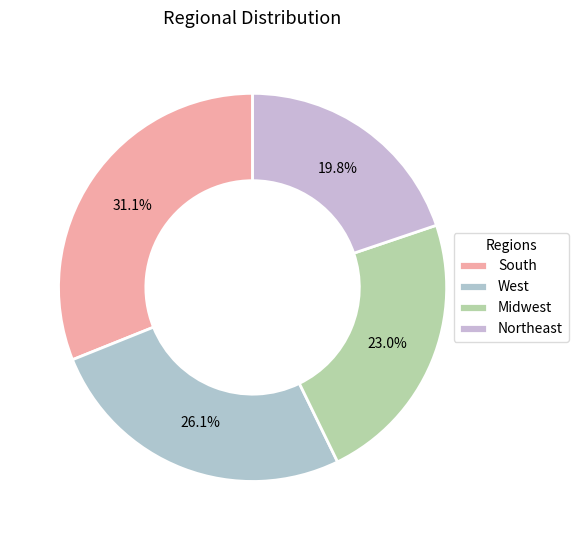

Which slice is the largest?

South